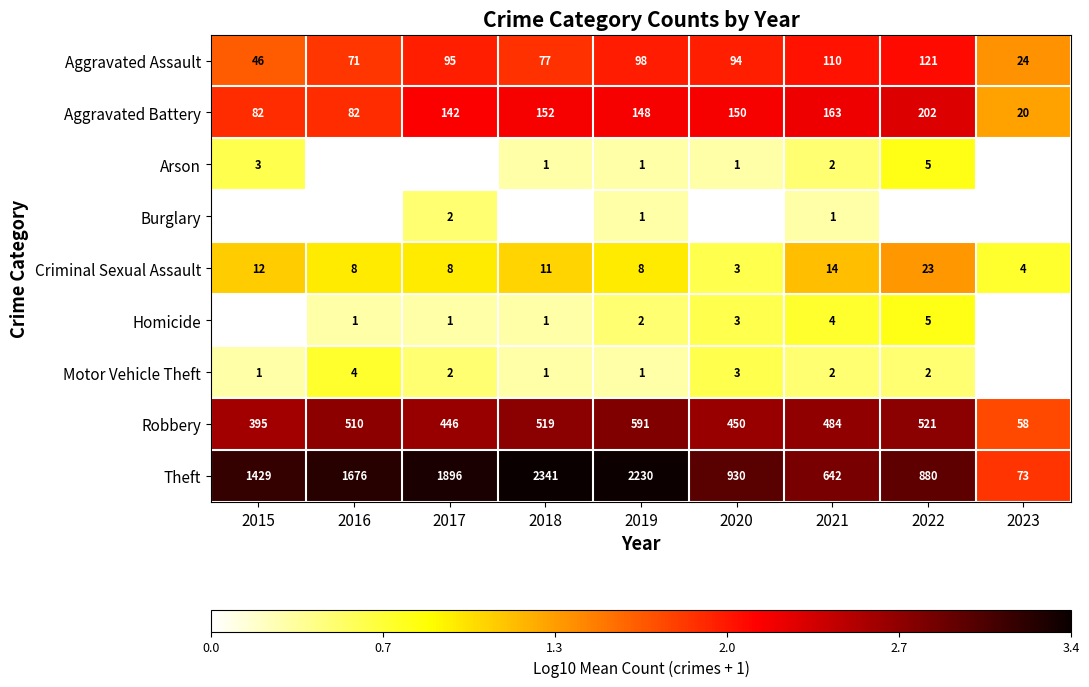

At which category does the chart reach its minimum across all series?

2016